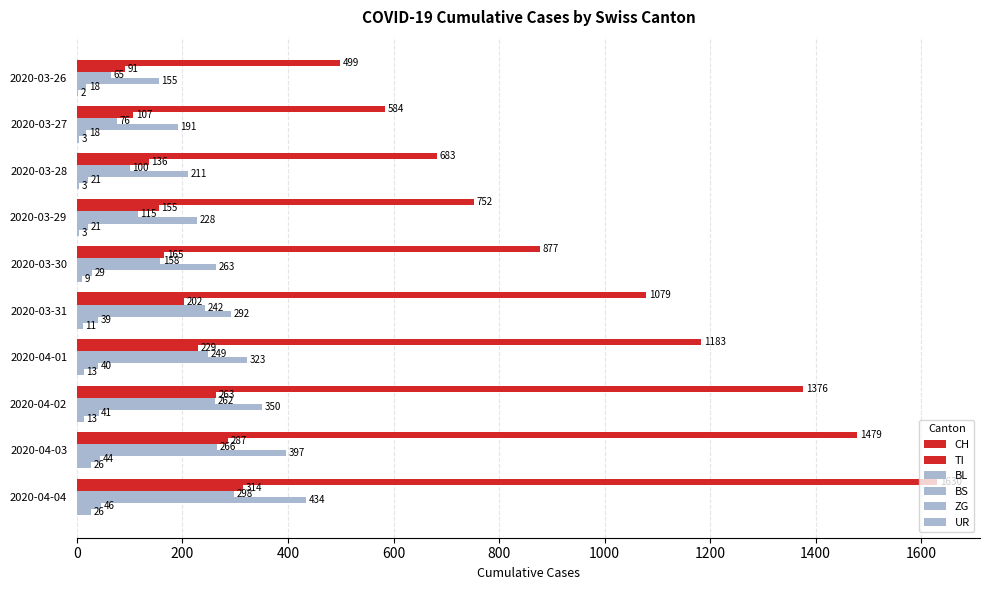

How many distinct data groups are displayed?

6